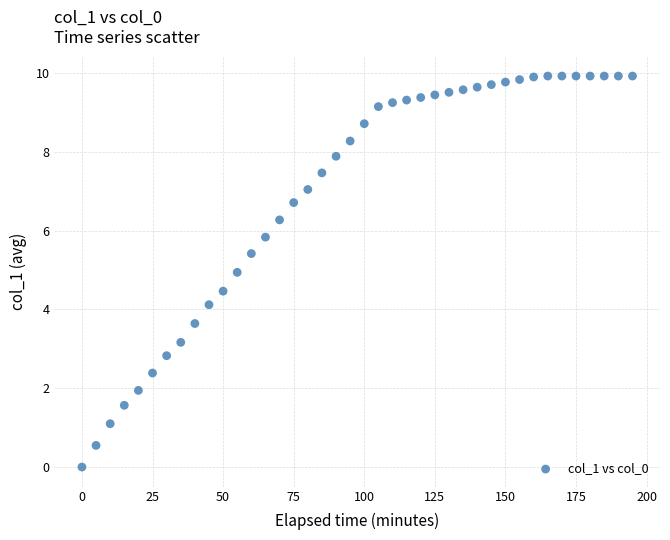

What is the range of X values (max minus min)?

195.0